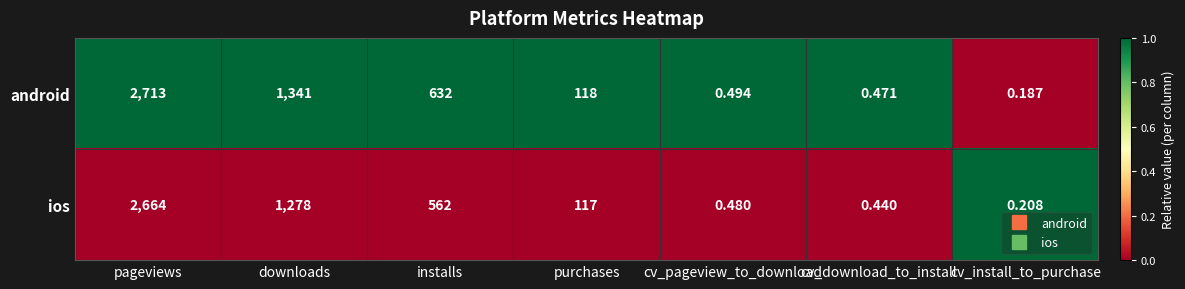

Between downloads and installs, which series saw the biggest shift?

ios